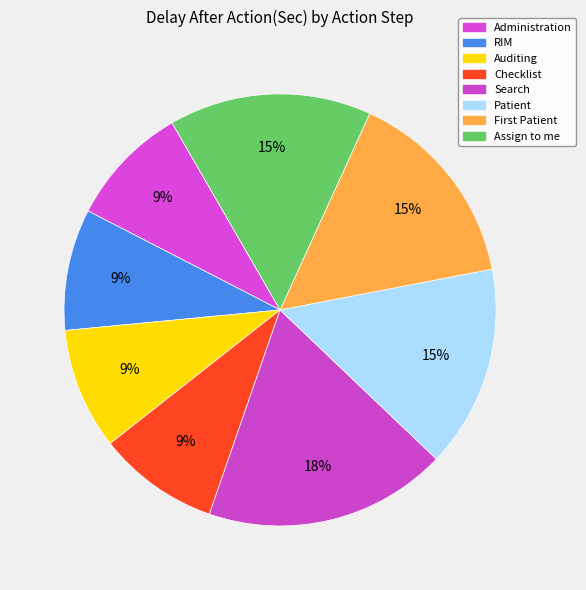

Does Patient account for over 50% of the chart?

No